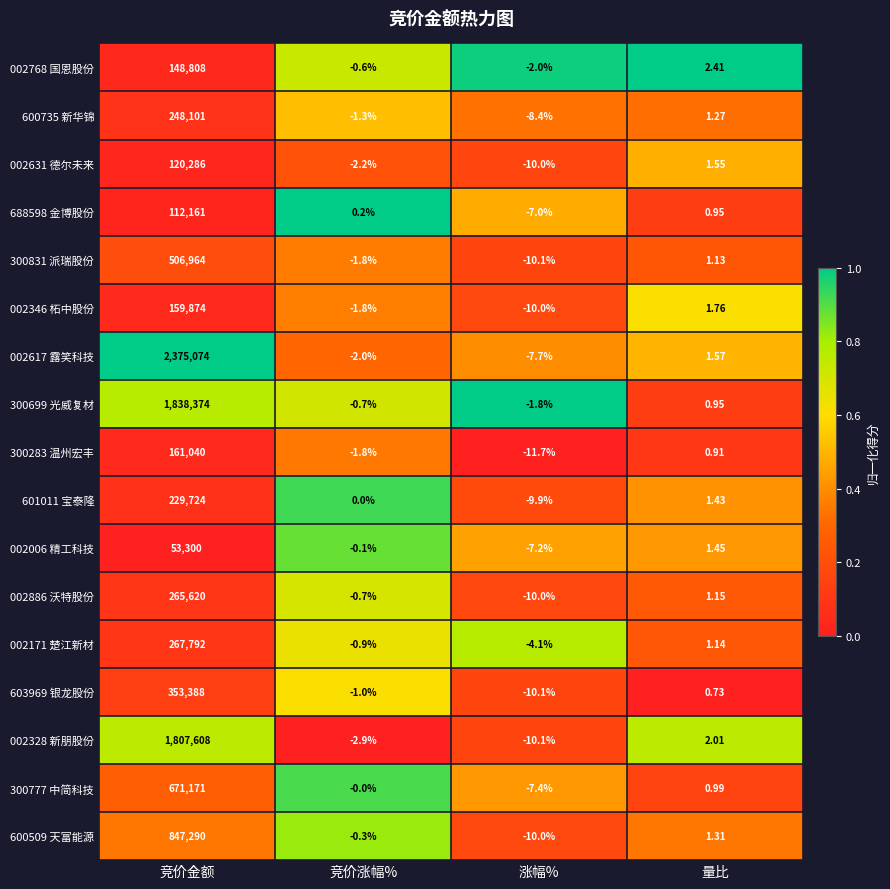

Where is 002006 精工科技 nearest to the value 26646?

量比